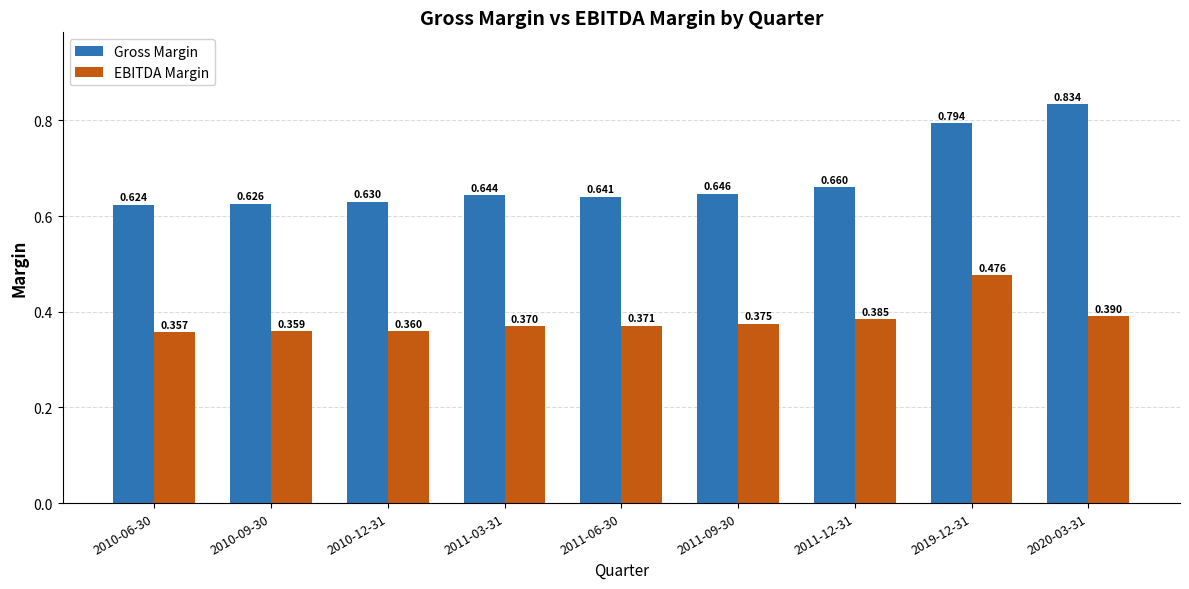

What is the spread (max minus min) of values at 2010-06-30?

0.3